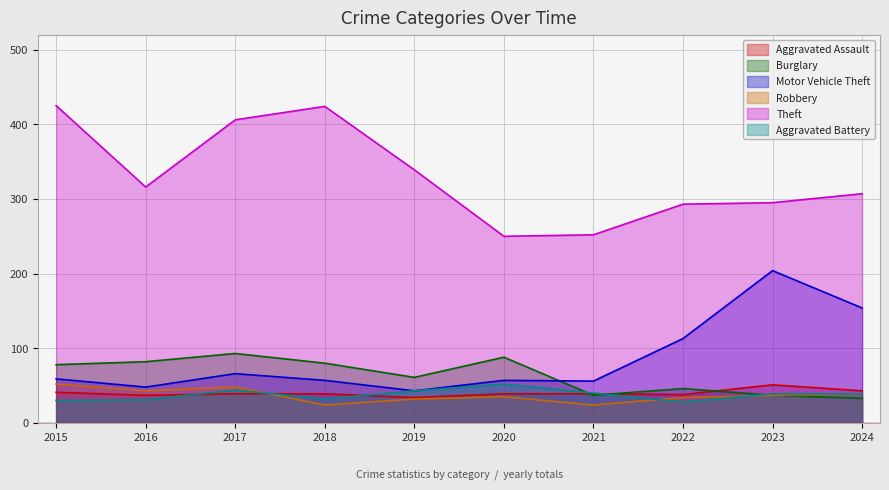

At which label does Aggravated Assault first exceed 39?

2015